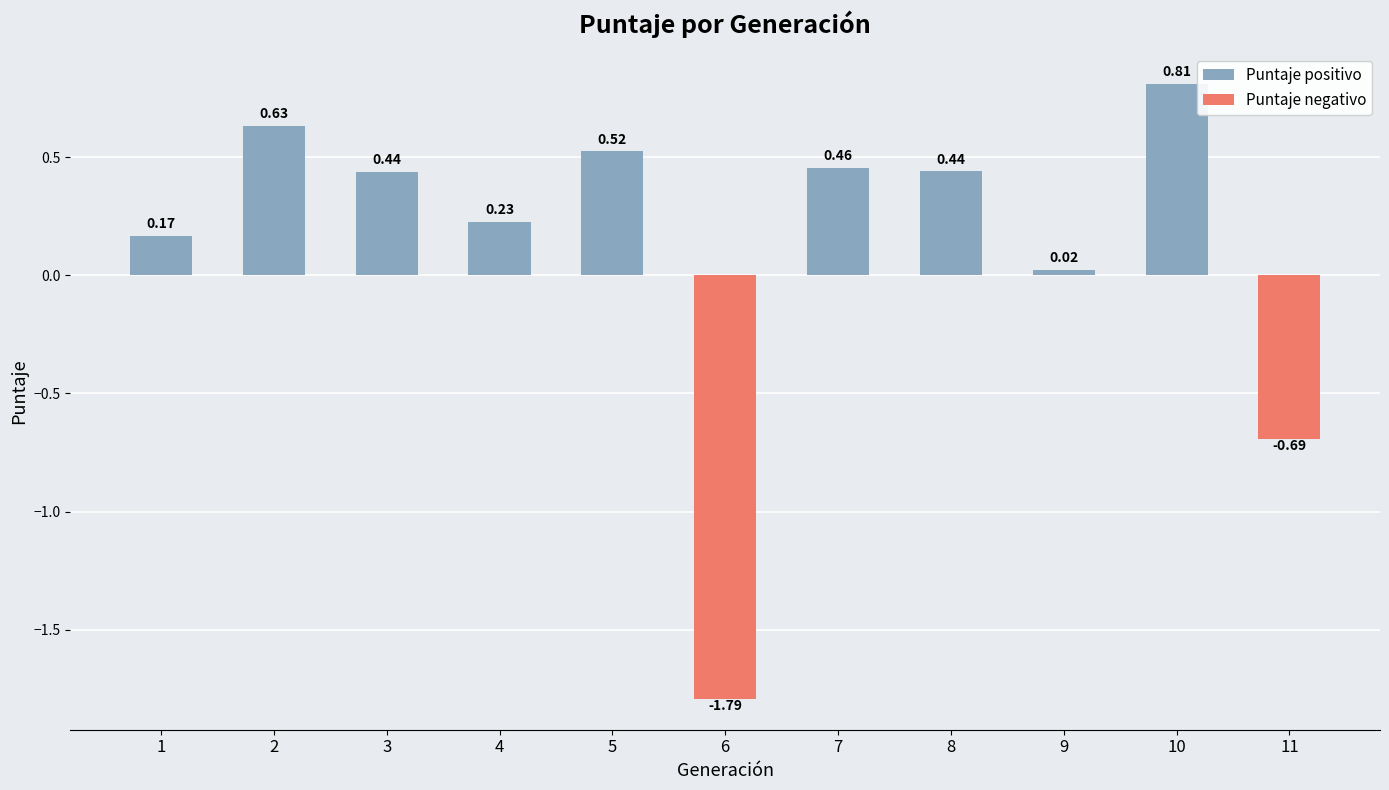

What is the sum of all values?

1.2